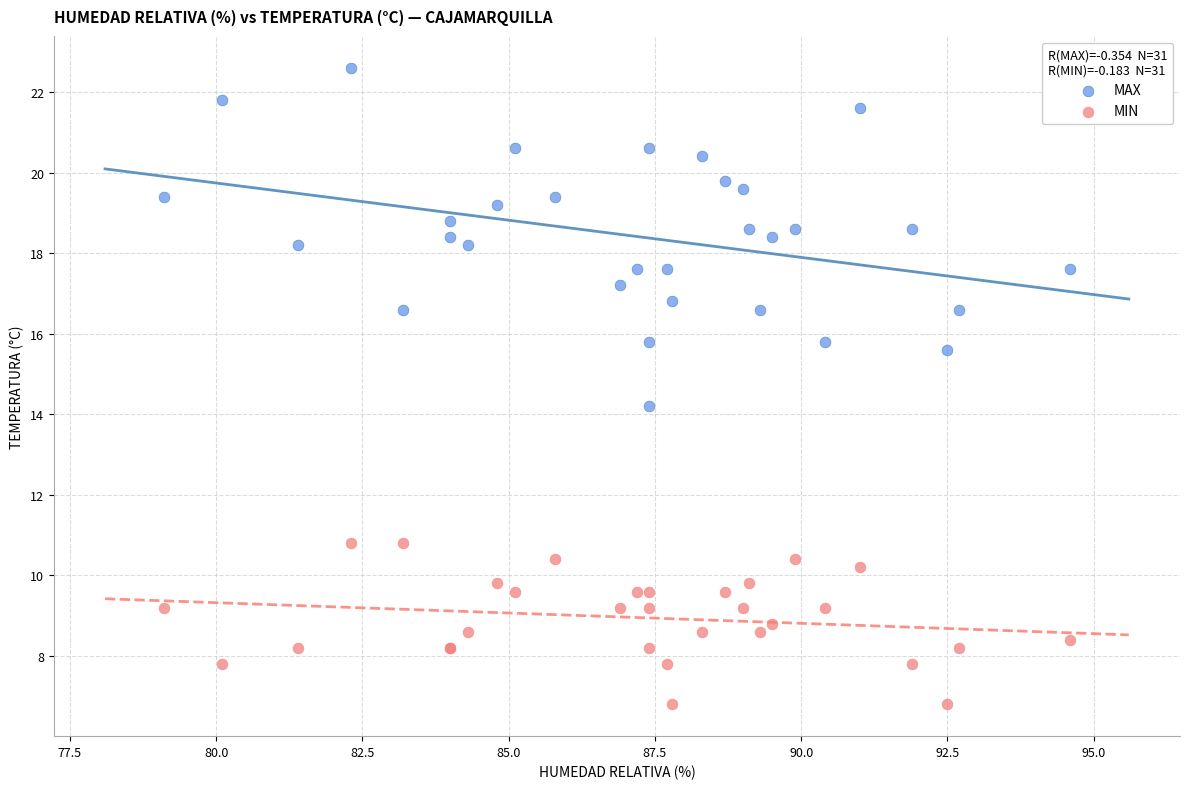

What are all the series names shown in the legend?

MAX, MIN